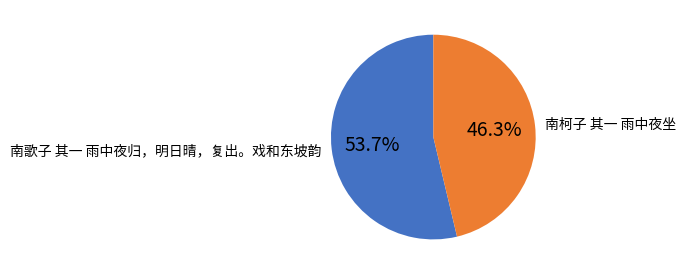

To the nearest percent, what is the difference between the 南柯子 其一 雨中夜坐 and 南歌子 其一 雨中夜归，明日晴，复出。戏和东坡韵 slice percentages?

7%